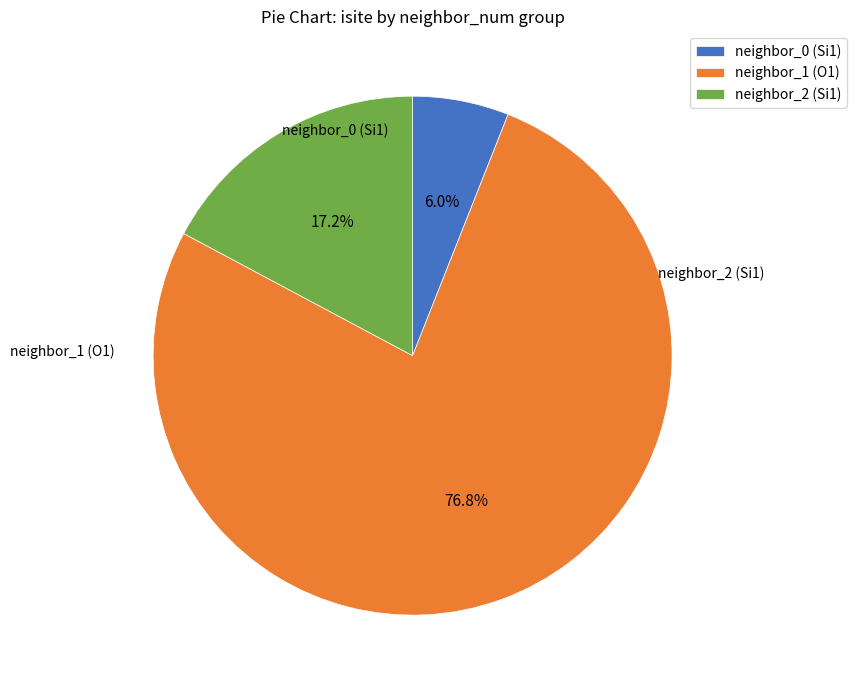

How many slices are in this pie chart?

3